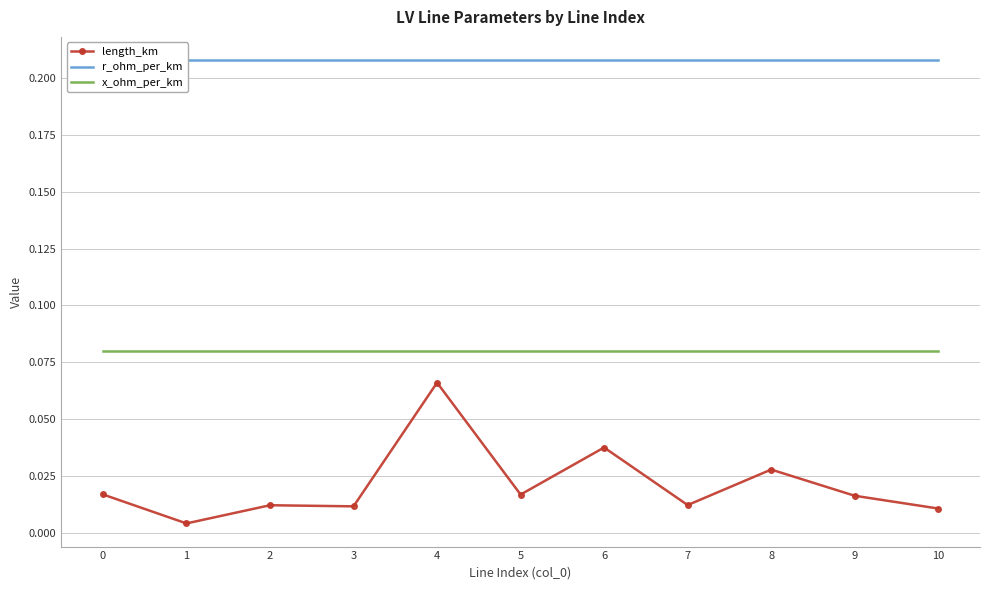

True or false: length_km has a value of 0.0 at 5.

False